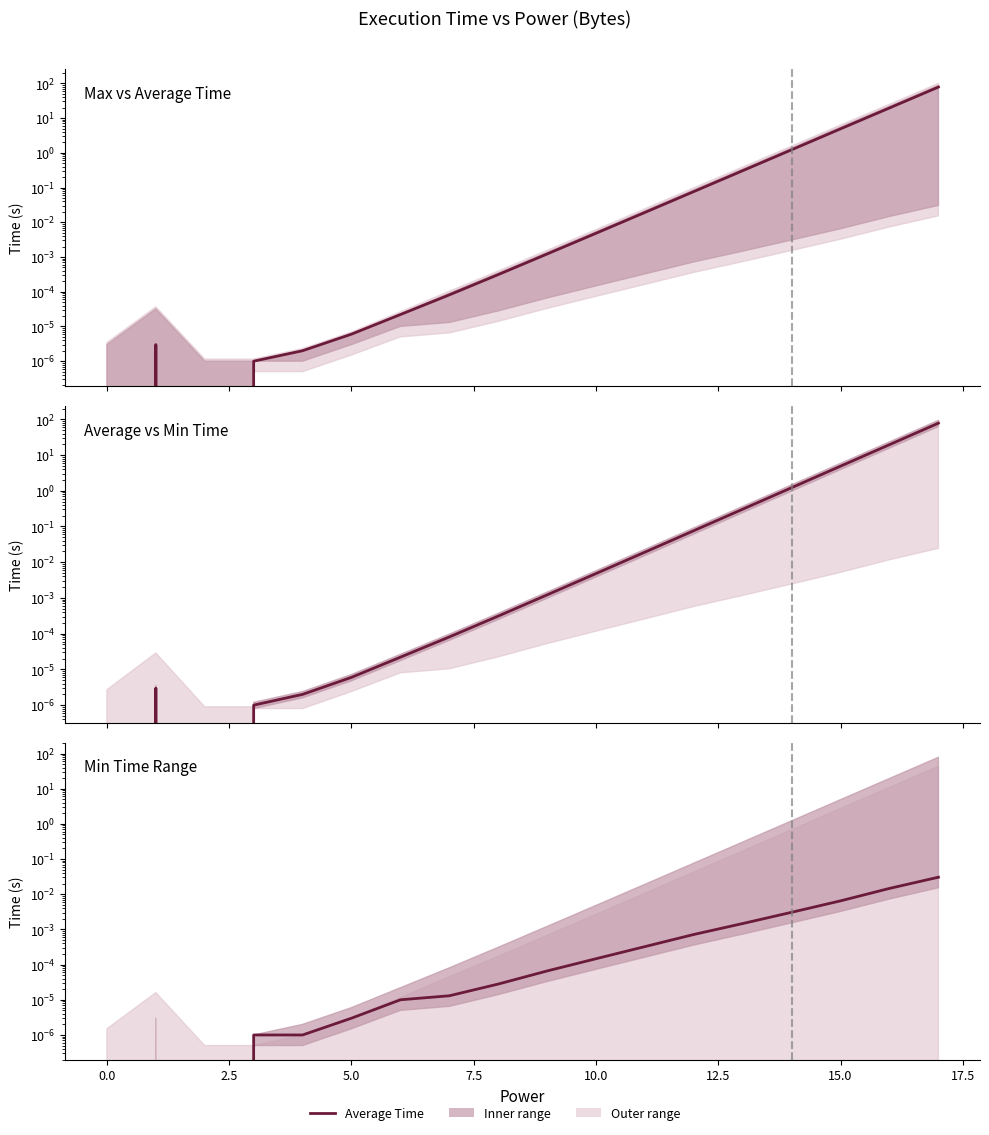

True or false: the data shows 0.0 at 15.0.

False